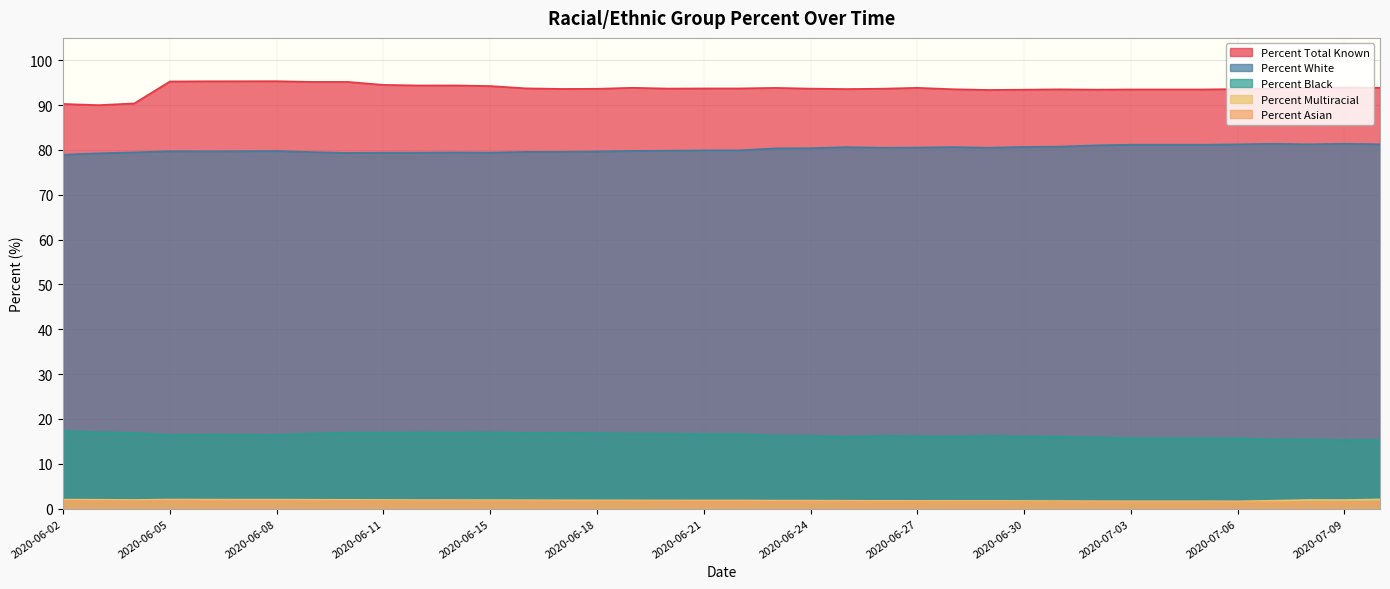

Reading left to right, extract all data points from this chart.

Percent Total Known: 2020-06-02=90.3	2020-06-03=90.0	2020-06-04=90.4	2020-06-05=95.3	2020-06-06=95.3	2020-06-07=95.3	2020-06-08=95.3	2020-06-09=95.2	2020-06-10=95.2	2020-06-11=94.5	2020-06-13=94.4	2020-06-14=94.4	2020-06-15=94.3	2020-06-16=93.8	2020-06-17=93.6	2020-06-18=93.7	2020-06-19=93.9	2020-06-20=93.7	2020-06-21=93.7	2020-06-22=93.7	2020-06-23=93.8	2020-06-24=93.7	2020-06-25=93.6	2020-06-26=93.7	2020-06-27=93.9	2020-06-28=93.5	2020-06-29=93.4	2020-06-30=93.5	2020-07-01=93.5	2020-07-02=93.5	2020-07-03=93.5	2020-07-04=93.5	2020-07-05=93.5	2020-07-06=93.6	2020-07-07=93.7	2020-07-08=93.9	2020-07-09=94.0	2020-07-10=93.9
Percent White: 2020-06-02=79.0	2020-06-03=79.3	2020-06-04=79.5	2020-06-05=79.7	2020-06-06=79.7	2020-06-07=79.7	2020-06-08=79.8	2020-06-09=79.5	2020-06-10=79.3	2020-06-11=79.4	2020-06-13=79.4	2020-06-14=79.5	2020-06-15=79.4	2020-06-16=79.6	2020-06-17=79.6	2020-06-18=79.7	2020-06-19=79.8	2020-06-20=79.8	2020-06-21=79.9	2020-06-22=79.9	2020-06-23=80.4	2020-06-24=80.4	2020-06-25=80.6	2020-06-26=80.5	2020-06-27=80.5	2020-06-28=80.7	2020-06-29=80.5	2020-06-30=80.7	2020-07-01=80.8	2020-07-02=81.0	2020-07-03=81.2	2020-07-04=81.2	2020-07-05=81.2	2020-07-06=81.3	2020-07-07=81.4	2020-07-08=81.3	2020-07-09=81.4	2020-07-10=81.3
Percent Black: 2020-06-02=17.3	2020-06-03=17.0	2020-06-04=16.9	2020-06-05=16.4	2020-06-06=16.5	2020-06-07=16.5	2020-06-08=16.4	2020-06-09=16.7	2020-06-10=17.0	2020-06-11=16.9	2020-06-13=17.0	2020-06-14=16.9	2020-06-15=17.0	2020-06-16=16.9	2020-06-17=16.9	2020-06-18=16.8	2020-06-19=16.7	2020-06-20=16.7	2020-06-21=16.6	2020-06-22=16.6	2020-06-23=16.3	2020-06-24=16.2	2020-06-25=16.1	2020-06-26=16.2	2020-06-27=16.2	2020-06-28=16.1	2020-06-29=16.2	2020-06-30=16.1	2020-07-01=16.1	2020-07-02=15.8	2020-07-03=15.7	2020-07-04=15.7	2020-07-05=15.7	2020-07-06=15.7	2020-07-07=15.4	2020-07-08=15.4	2020-07-09=15.3	2020-07-10=15.3
Percent Multiracial: 2020-06-02=2.0	2020-06-03=2.0	2020-06-04=1.9	2020-06-05=2.0	2020-06-06=2.0	2020-06-07=2.0	2020-06-08=2.0	2020-06-09=2.0	2020-06-10=2.0	2020-06-11=1.9	2020-06-13=1.9	2020-06-14=1.9	2020-06-15=1.9	2020-06-16=1.9	2020-06-17=1.9	2020-06-18=1.9	2020-06-19=1.8	2020-06-20=1.8	2020-06-21=1.8	2020-06-22=1.8	2020-06-23=1.8	2020-06-24=1.8	2020-06-25=1.8	2020-06-26=1.7	2020-06-27=1.7	2020-06-28=1.7	2020-06-29=1.7	2020-06-30=1.7	2020-07-01=1.7	2020-07-02=1.7	2020-07-03=1.6	2020-07-04=1.6	2020-07-05=1.6	2020-07-06=1.6	2020-07-07=1.8	2020-07-08=1.9	2020-07-09=1.9	2020-07-10=2.1
Percent Asian: 2020-06-02=1.8	2020-06-03=1.7	2020-06-04=1.7	2020-06-05=1.8	2020-06-06=1.8	2020-06-07=1.8	2020-06-08=1.8	2020-06-09=1.8	2020-06-10=1.7	2020-06-11=1.7	2020-06-13=1.7	2020-06-14=1.7	2020-06-15=1.7	2020-06-16=1.7	2020-06-17=1.6	2020-06-18=1.6	2020-06-19=1.6	2020-06-20=1.6	2020-06-21=1.6	2020-06-22=1.6	2020-06-23=1.6	2020-06-24=1.6	2020-06-25=1.6	2020-06-26=1.5	2020-06-27=1.5	2020-06-28=1.5	2020-06-29=1.5	2020-06-30=1.5	2020-07-01=1.5	2020-07-02=1.5	2020-07-03=1.5	2020-07-04=1.5	2020-07-05=1.5	2020-07-06=1.4	2020-07-07=1.4	2020-07-08=1.4	2020-07-09=1.4	2020-07-10=1.4